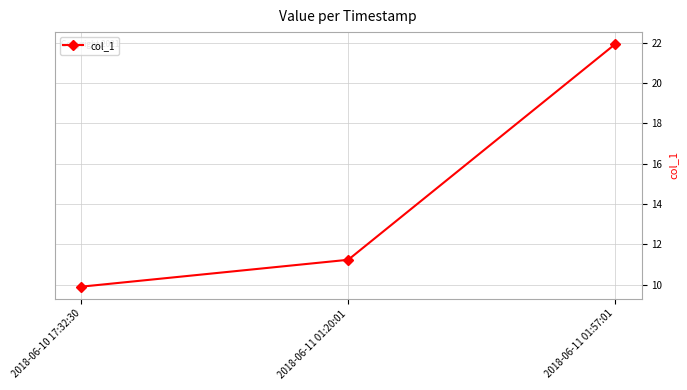

The value at 2018-06-11 01:20:01 is 11.2. True or false?

True